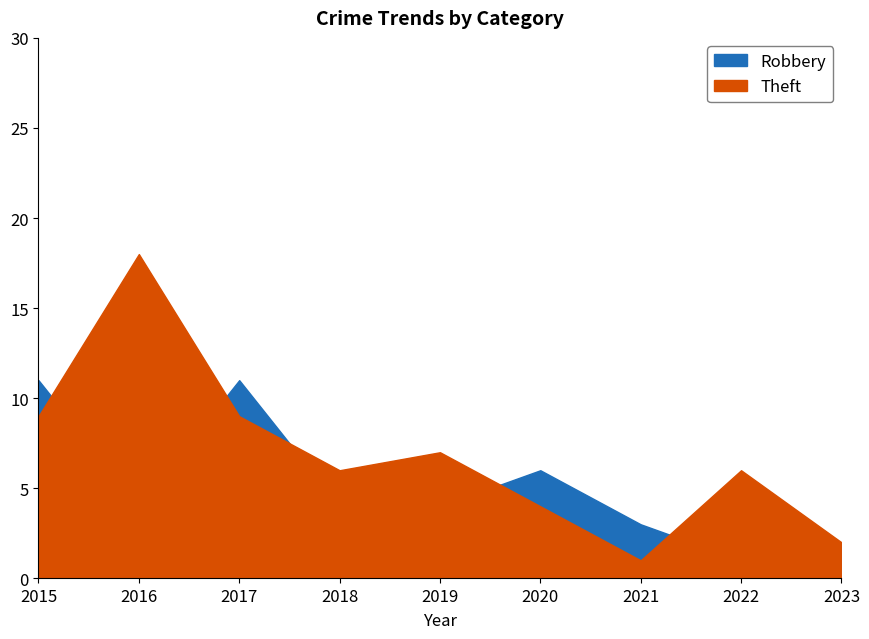

At which label is Robbery closest to 6?

2020